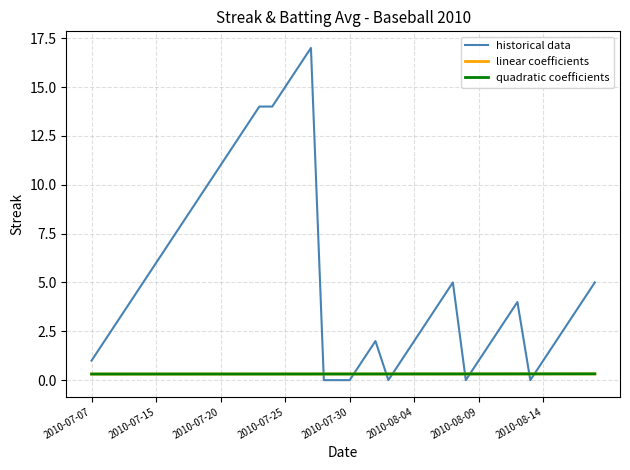

How many times do linear coefficients and historical data cross each other?

8